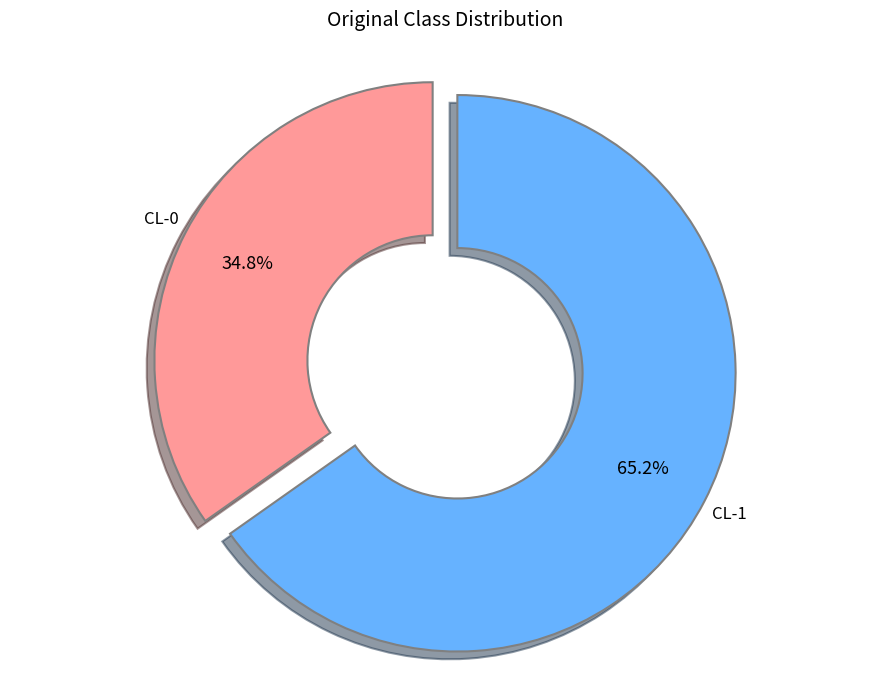

Which slice is the largest?

CL-1